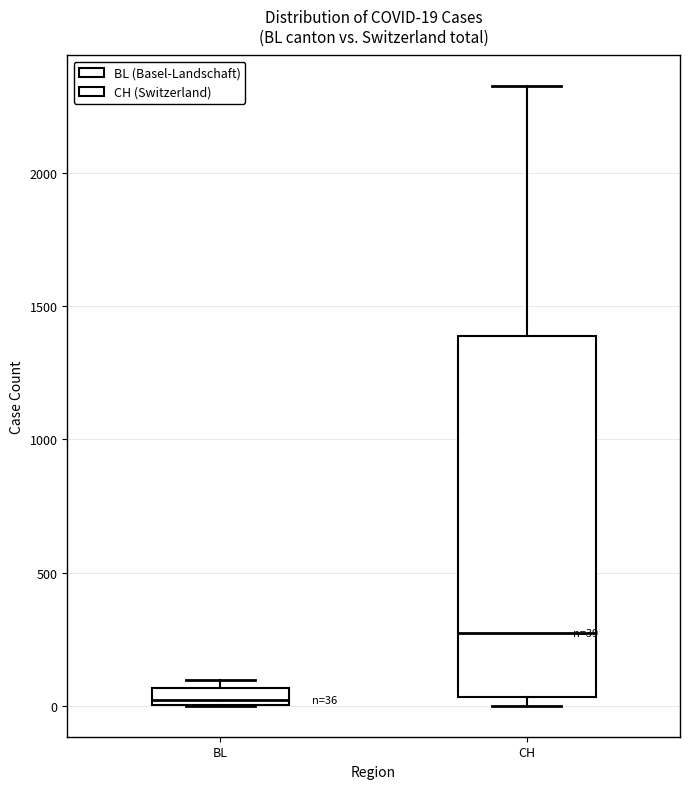

Which box's median line is the lowest?

BL